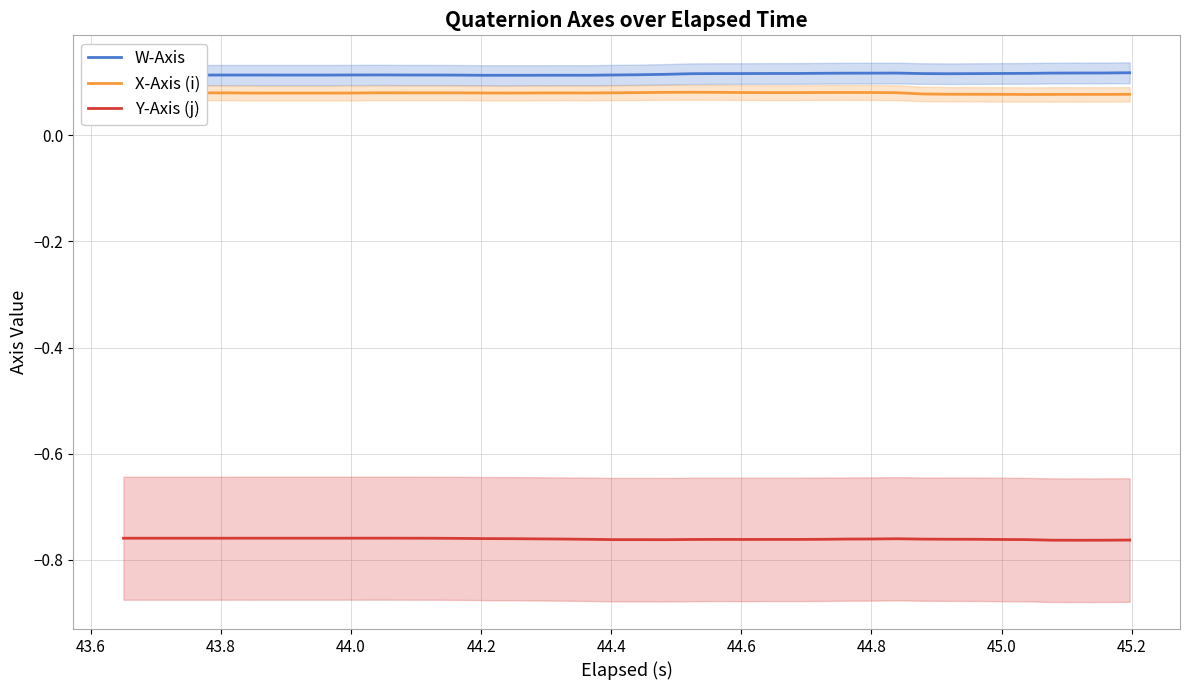

True or false: X-Axis (i) and W-Axis cross at least once.

False